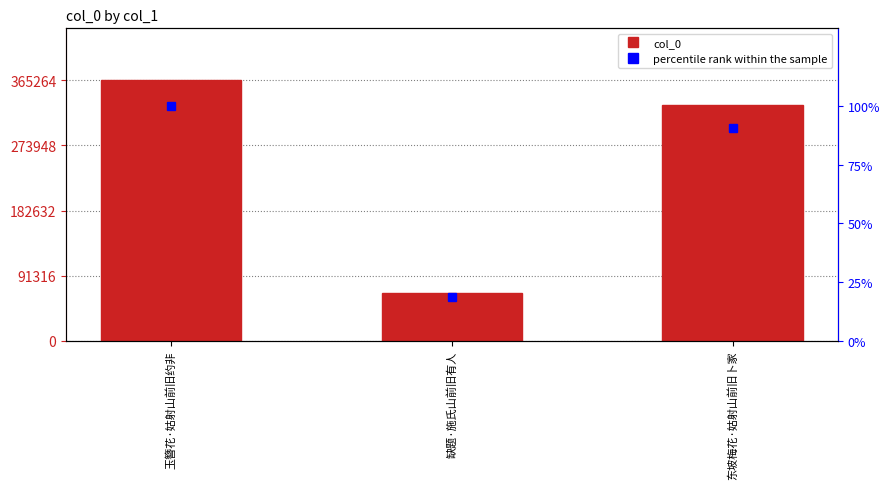

What is the approximate value of col_0 at 玉簪花·姑射山前旧约非?

365264.0